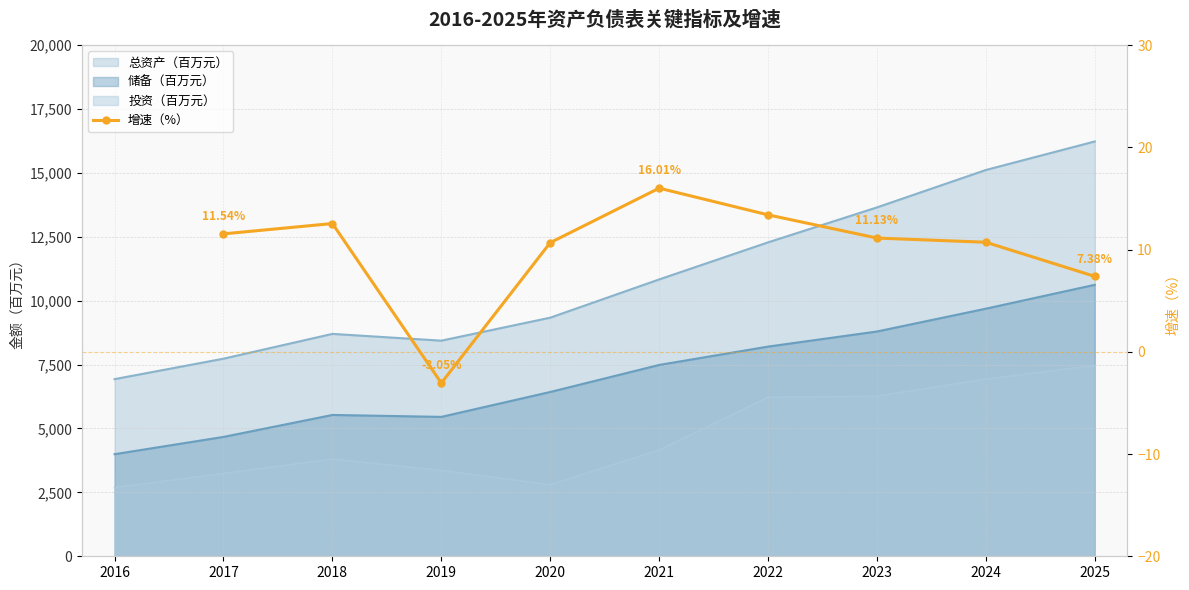

How many data points does each series have?

10